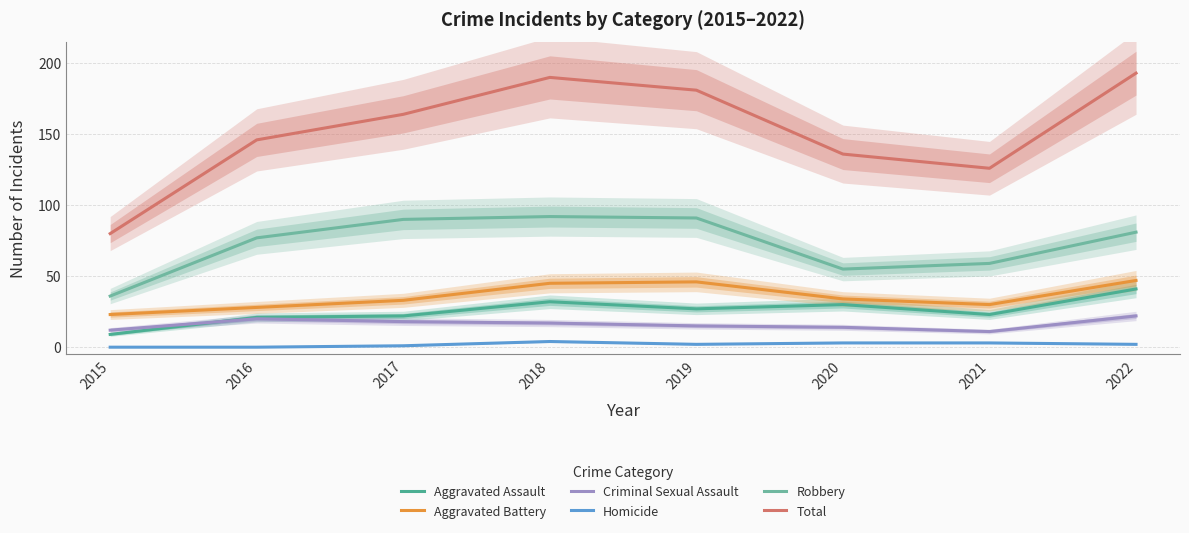

True or false: Robbery and Total cross at least once.

False